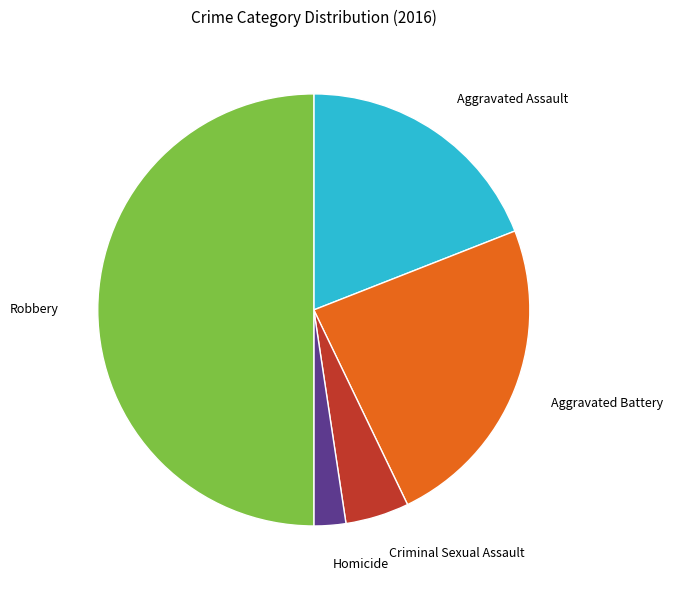

How many segments does this pie chart have?

5